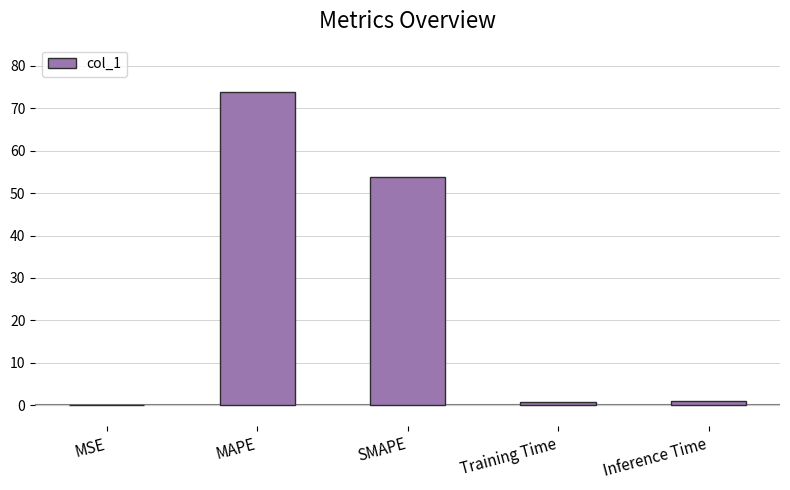

Between SMAPE and MSE, which is larger?

SMAPE